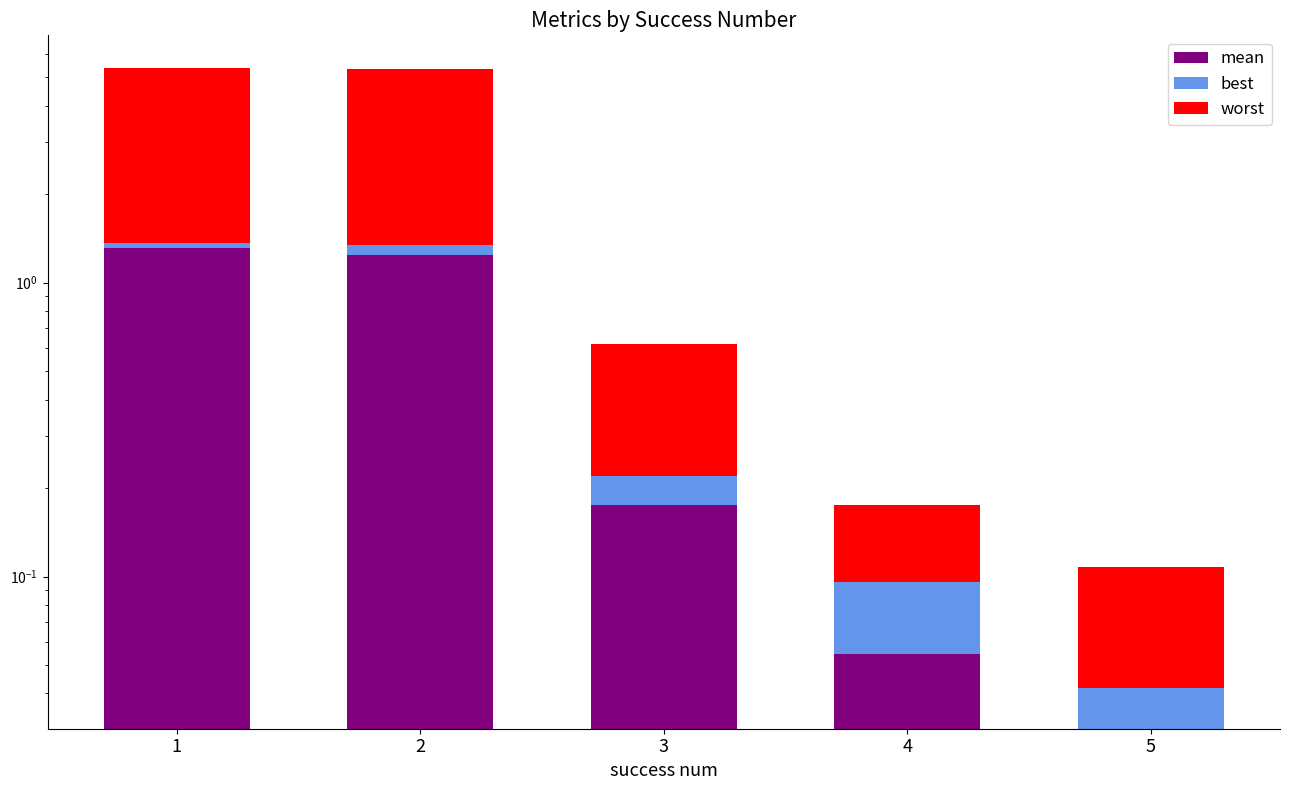

List the series in order of their peak value, lowest first.

best, mean, worst